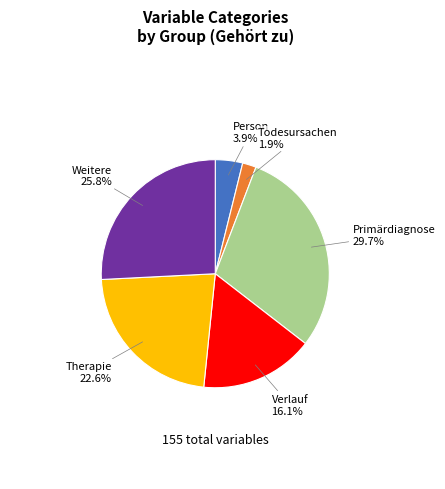

What is the total percentage of Therapie and Person?

26.5%